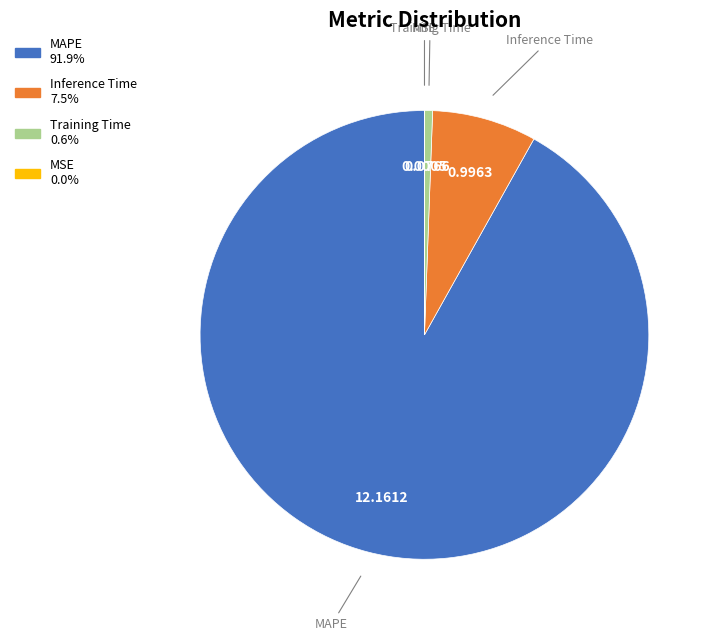

Is it true that Inference Time is 8% of the pie?

True